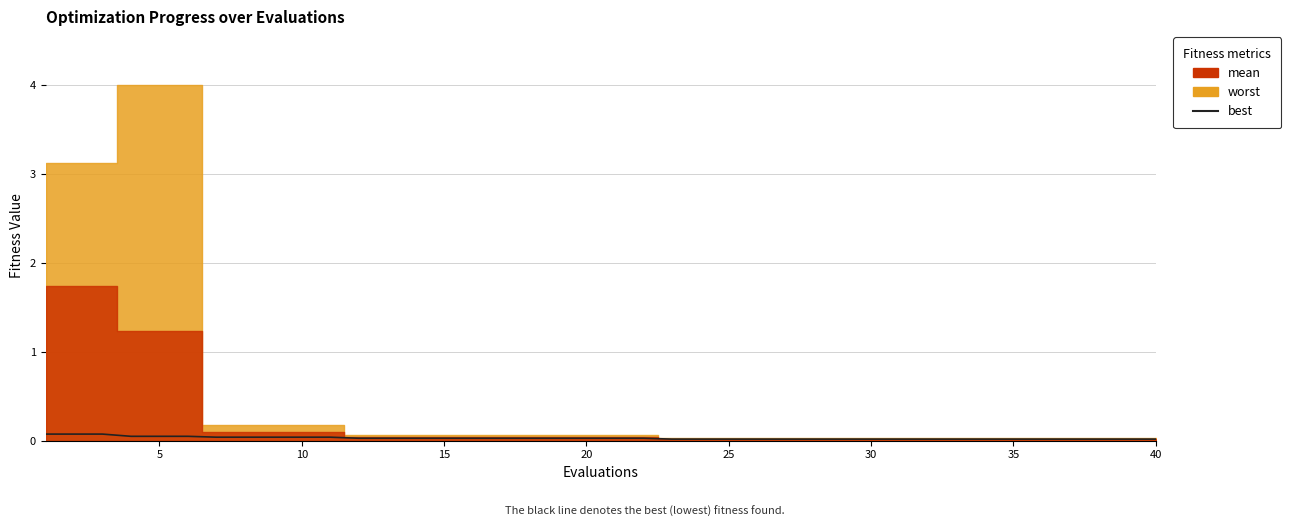

Reading right to left, extract all data points from this chart.

0.0	0.0	0.0	0.0	0.0	0.0	0.0	0.0	0.0	0.0	0.0	0.0	0.0	0.0	0.0	0.0	0.0	0.0	0.0	0.0	0.0	0.0	0.0	0.0	0.0	0.0	0.0	0.0	0.0	0.0	0.0	0.0	0.0	0.0	0.0	0.0	0.0	0.1	0.1	0.1